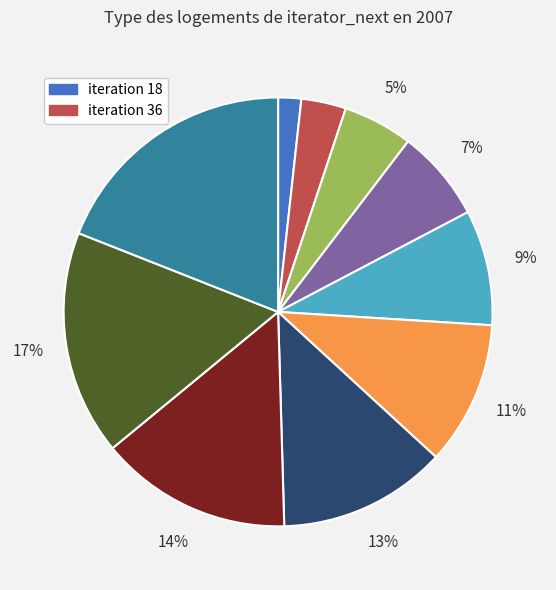

Is there a majority slice in this chart?

No